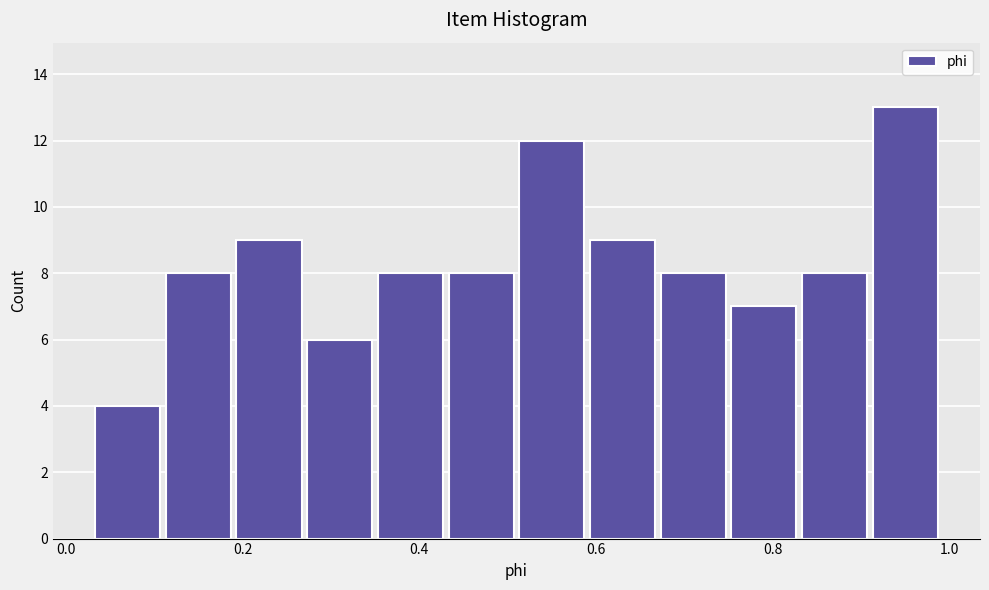

Reading left to right, list every bar in this chart as the range it spans on the x-axis followed by its height. Neither the bar edges nor the heights are printed on the chart, so give them approximately, as read against the axes.

0.03 to 0.11: 4
0.11 to 0.19: 8
0.19 to 0.27: 9
0.27 to 0.35: 6
0.35 to 0.43: 8
0.43 to 0.51: 8
0.51 to 0.59: 12
0.59 to 0.67: 9
0.67 to 0.75: 8
0.75 to 0.83: 7
0.83 to 0.91: 8
0.91 to 0.99: 13